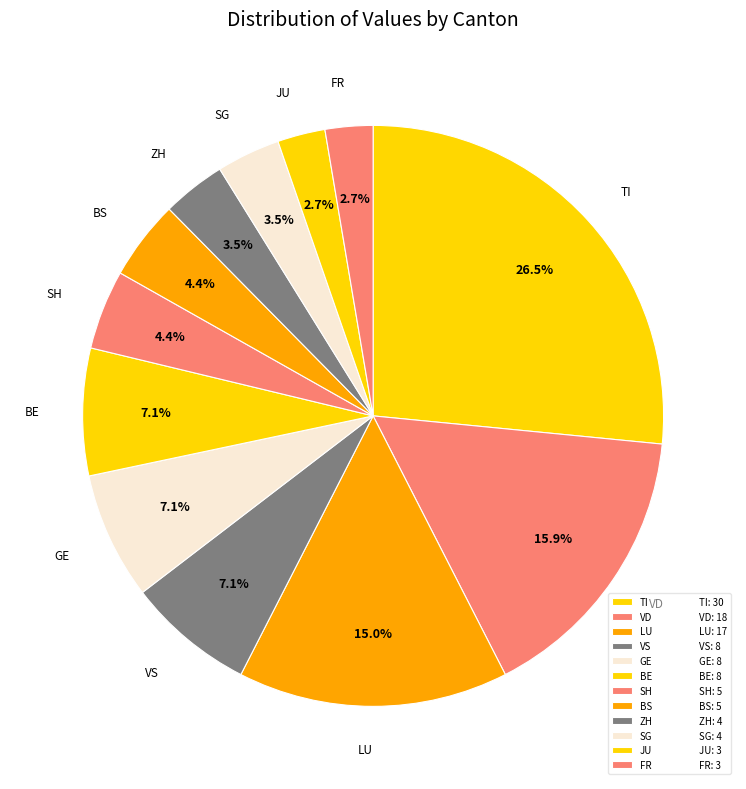

The SG slice represents 14% of the pie. True or false?

False